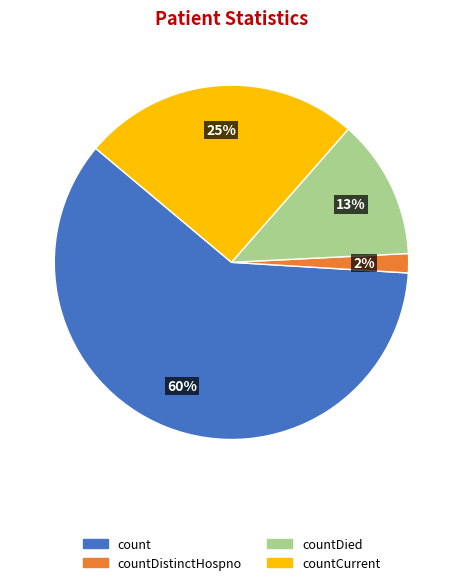

To the nearest percent, what is the difference between the largest and smallest slice percentages?

58%